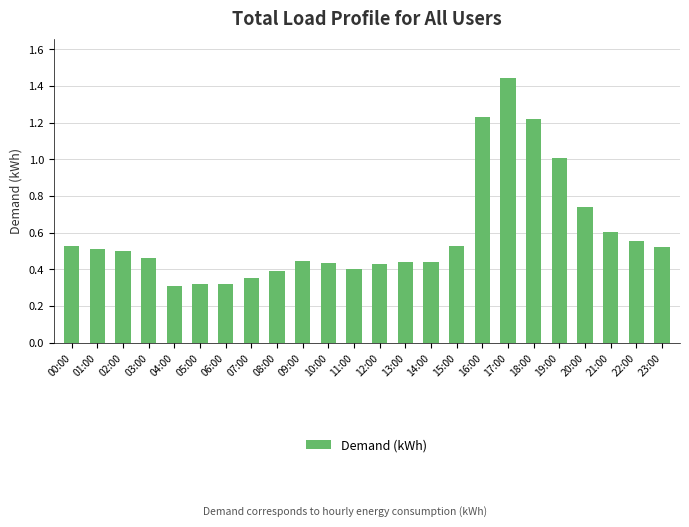

What position from the right is 01:00?

23